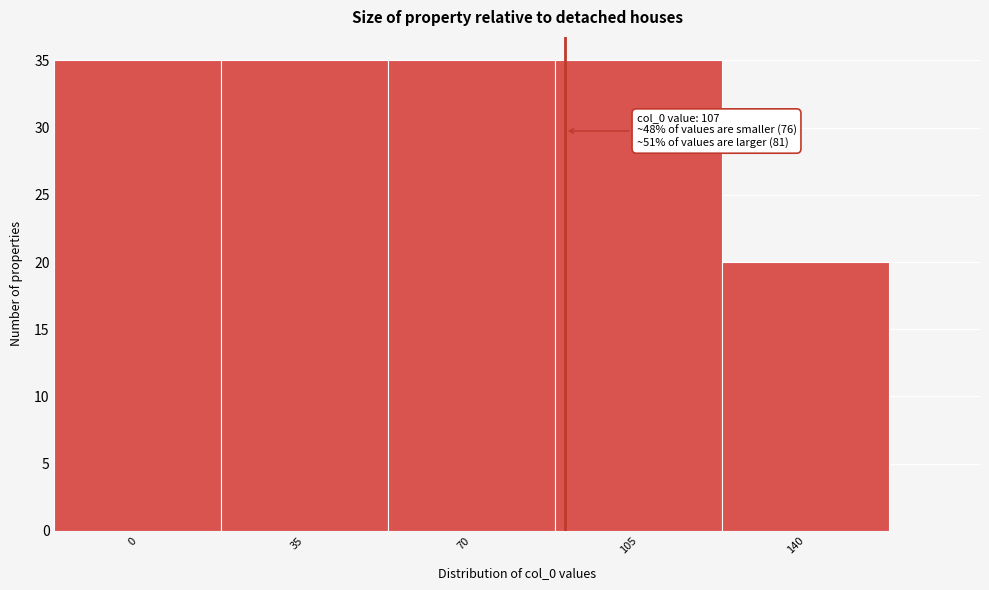

Reading left to right, what are all the values shown in this chart?

0=35	35=35	70=35	105=35	140=20